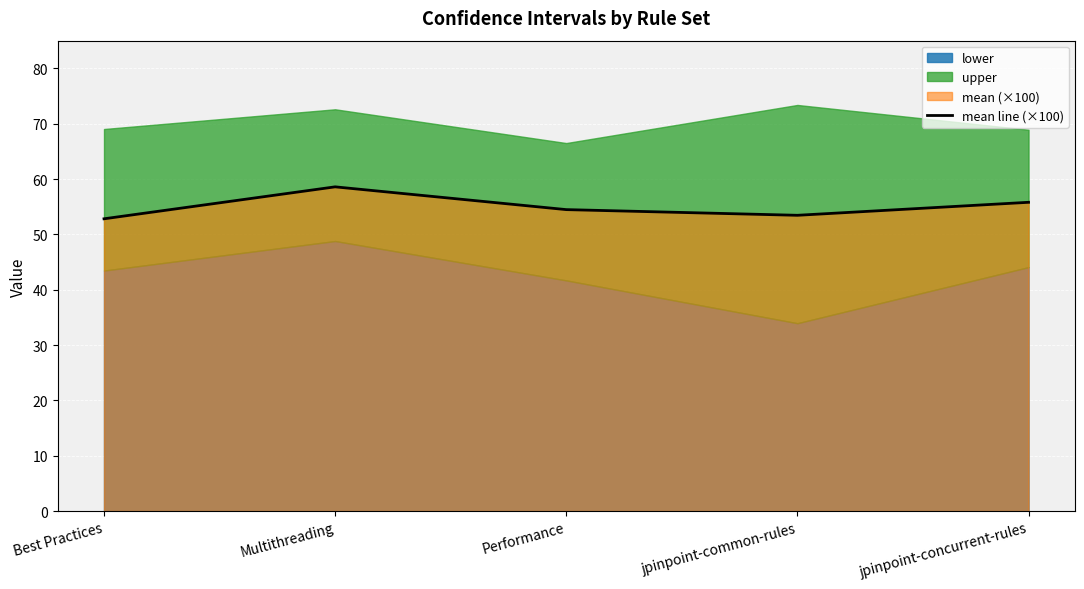

True or false: the data has more than 0 interior local peaks.

True